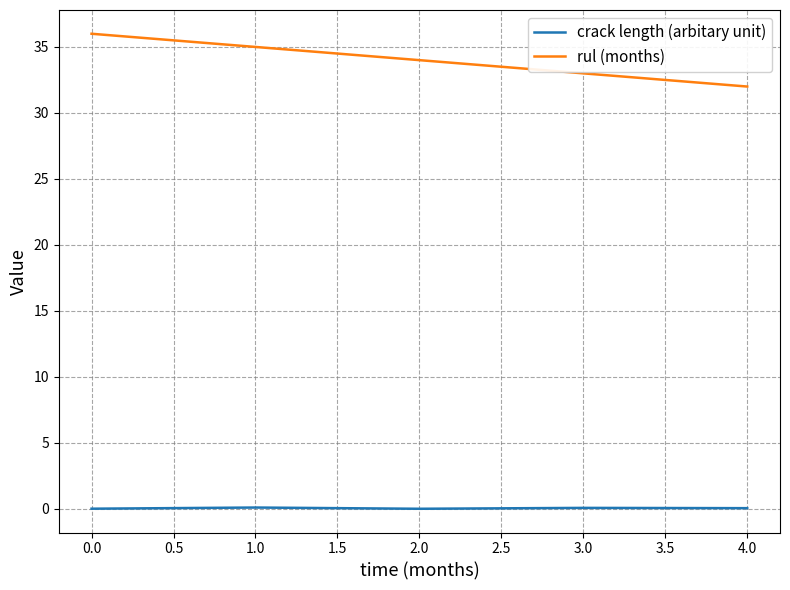

Is it true that rul (months) equals 45.9 at 1.0?

False